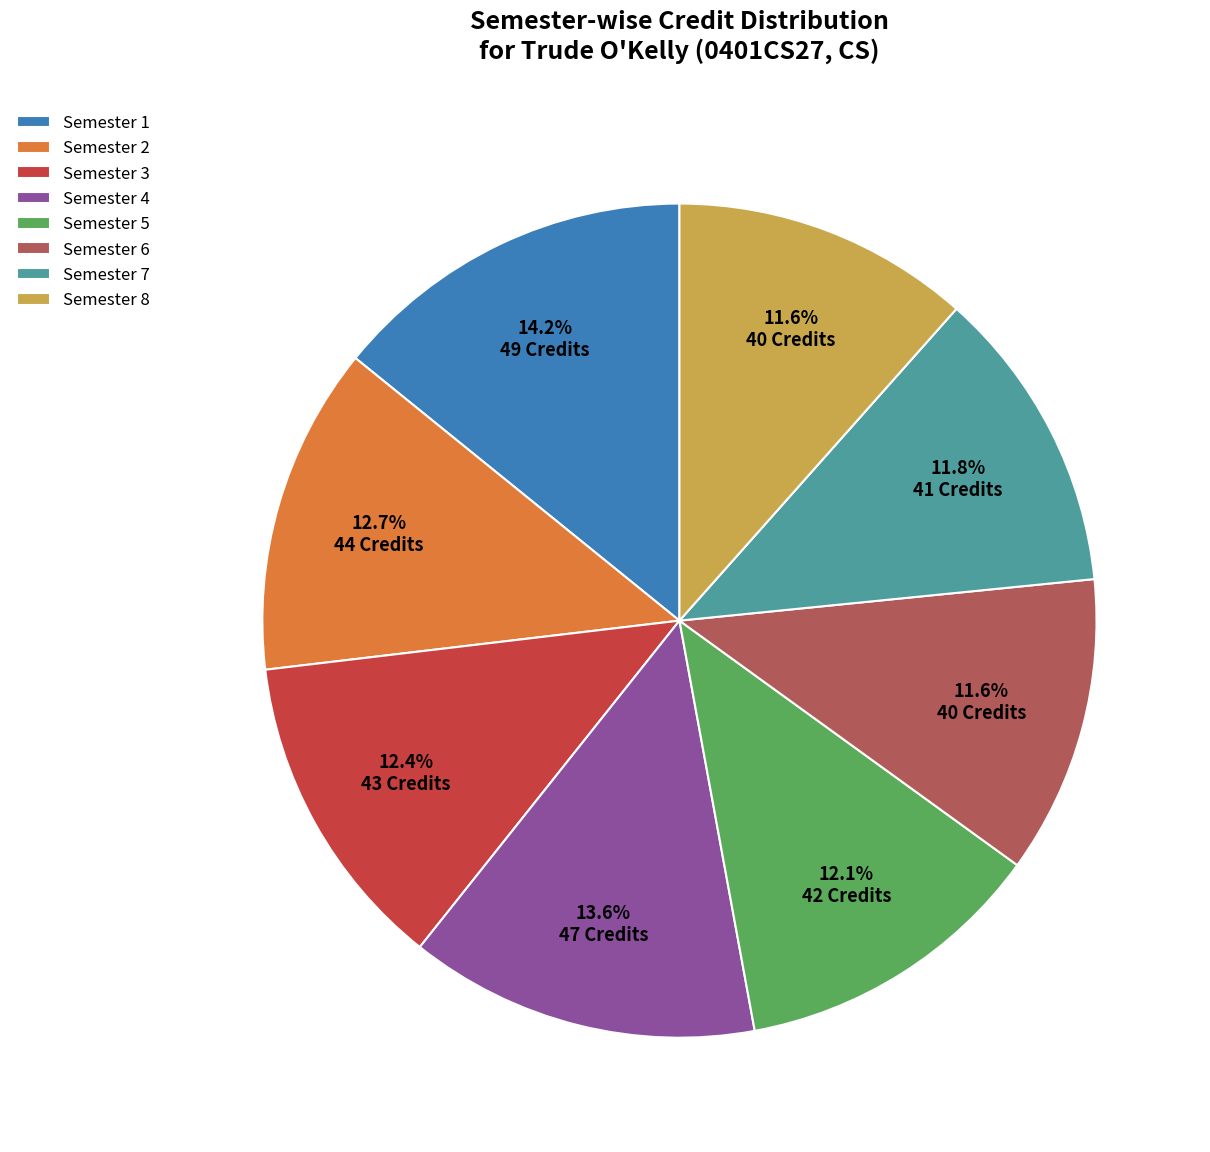

The Semester 2 slice represents 13% of the pie. True or false?

True